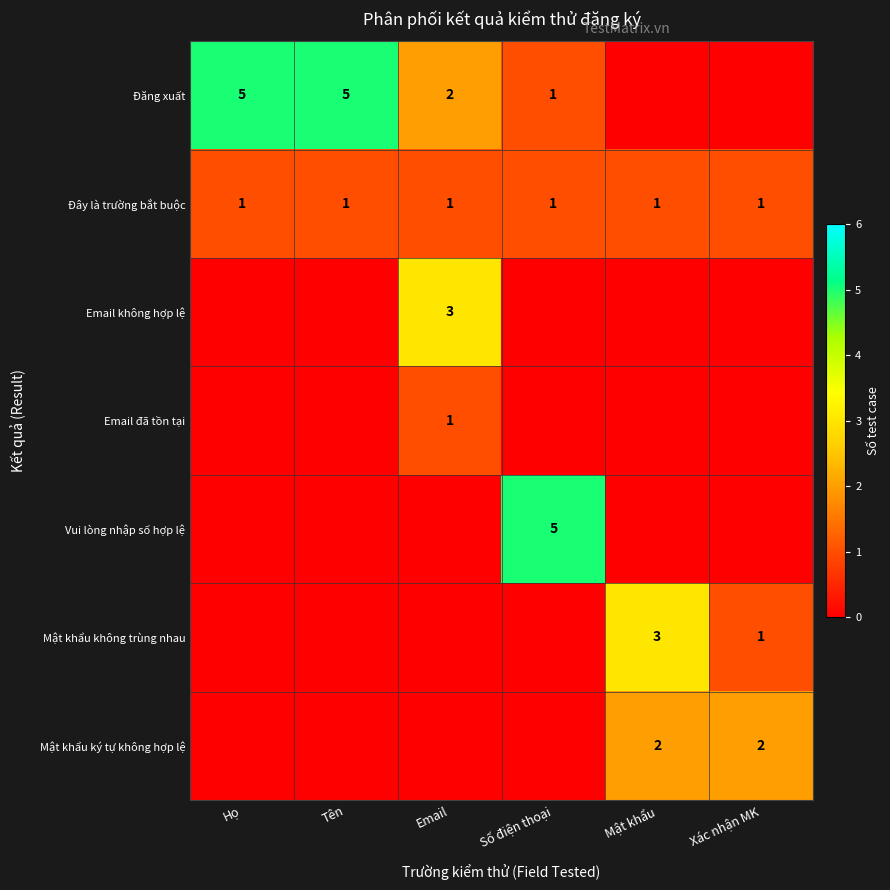

True or false: Vui lòng nhập số hợp lệ has a value of 7 at Số điện thoại.

False